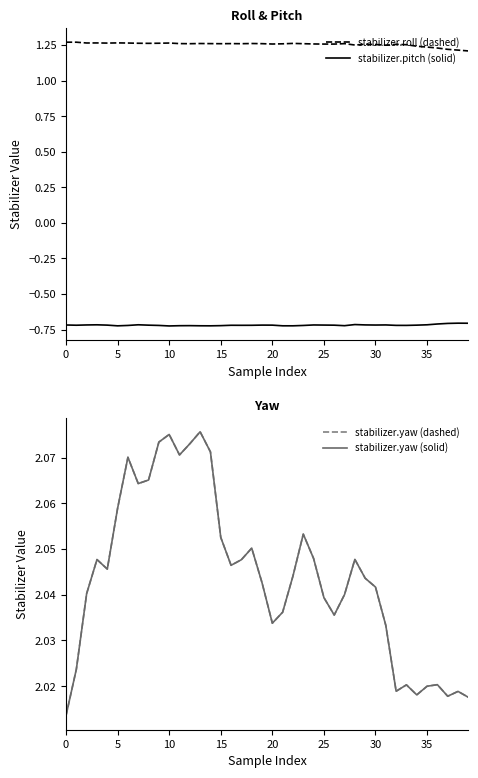

Is it true that stabilizer.yaw (dashed) equals 2.0 at 38?

True